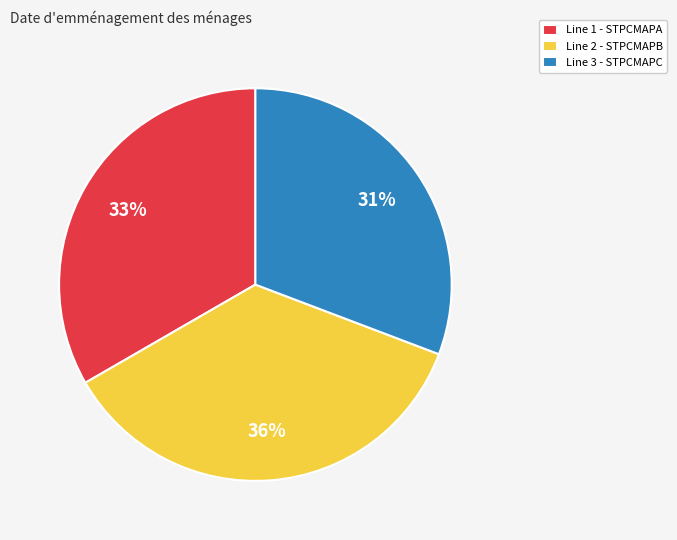

Count the number of slices in the pie.

3